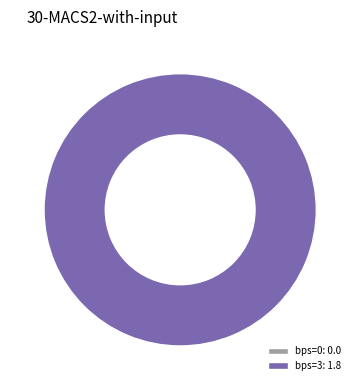

Rank the categories by value from lowest to highest.

bps=0, bps=3